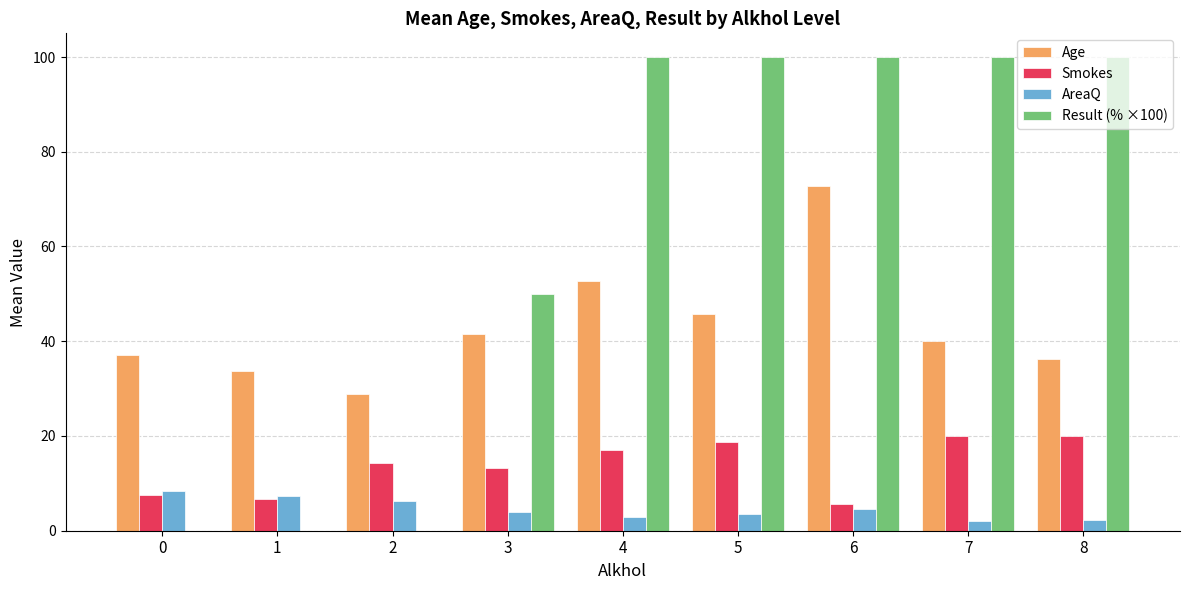

What is the sum of the AreaQ values at 5 and 2?

9.8